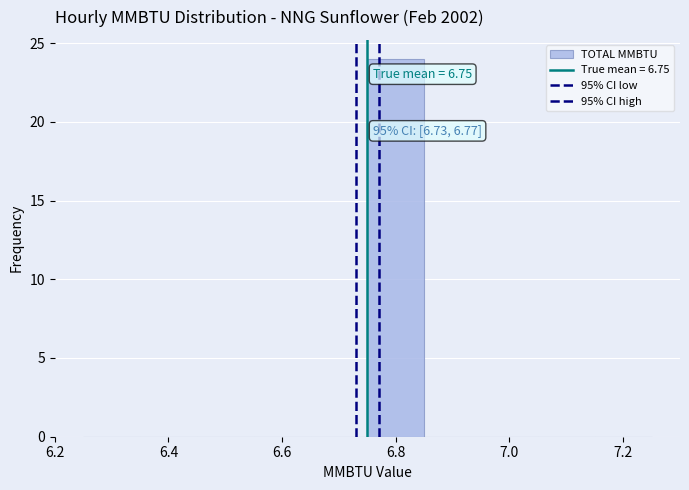

Which range on the x-axis has the tallest bar?

6.75 to 6.85